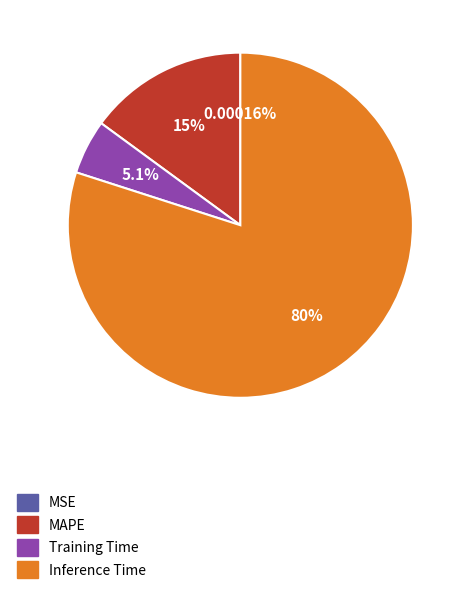

Is it true that Training Time is 5% of the pie?

True